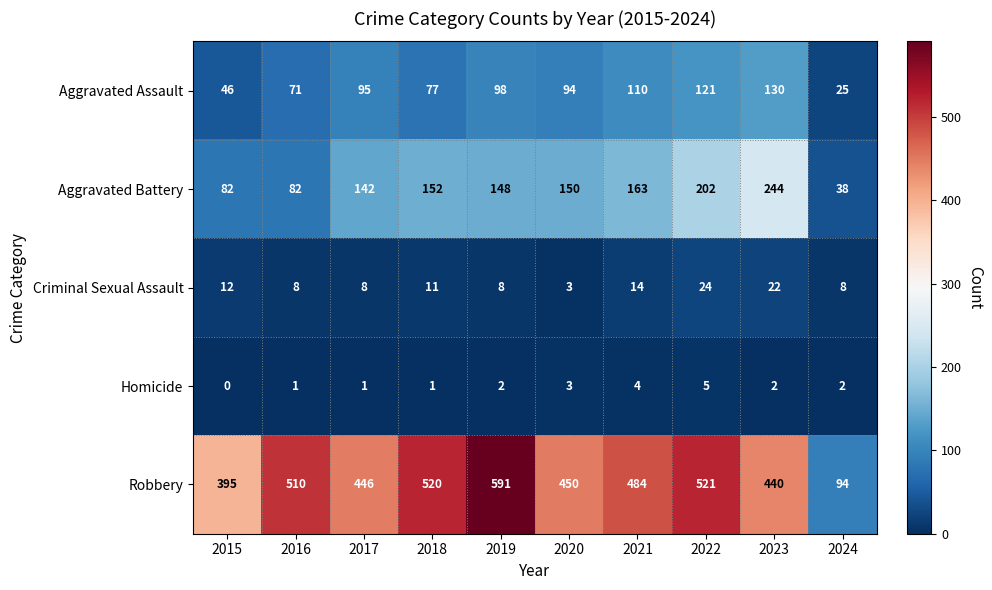

What is the sum of all Aggravated Assault values?

867